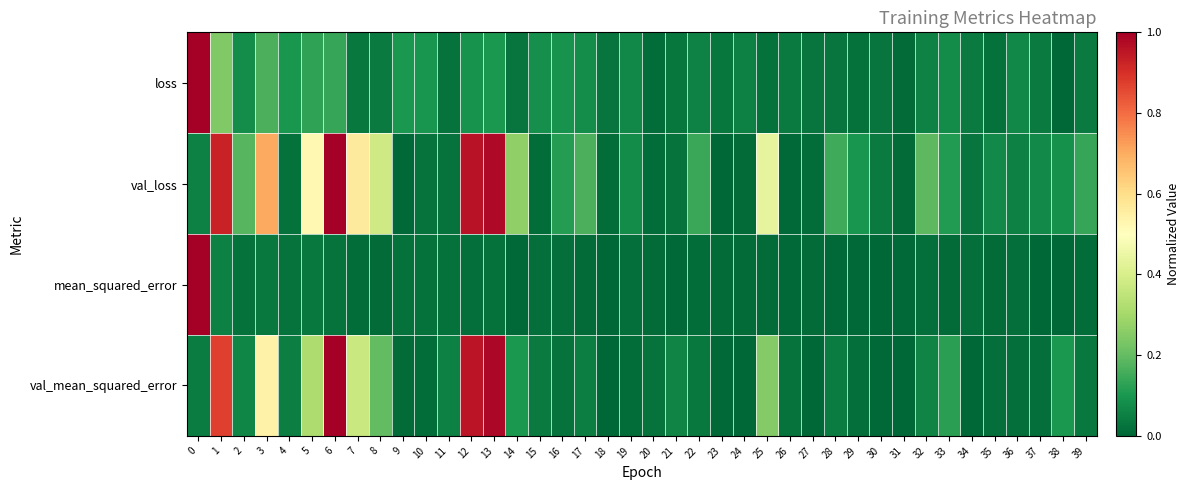

Rank the series by their average value, from lowest to highest.

mean_squared_error, loss, val_mean_squared_error, val_loss